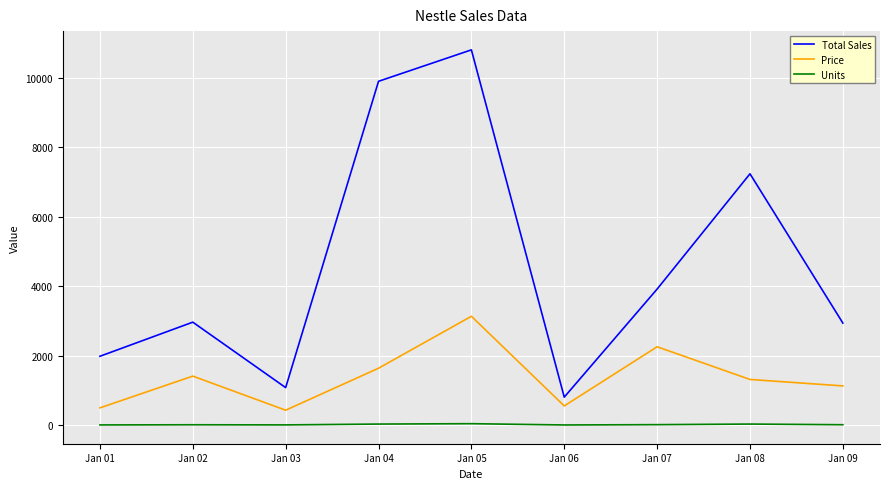

What is the difference between the second highest and second lowest values in the Units series?

25